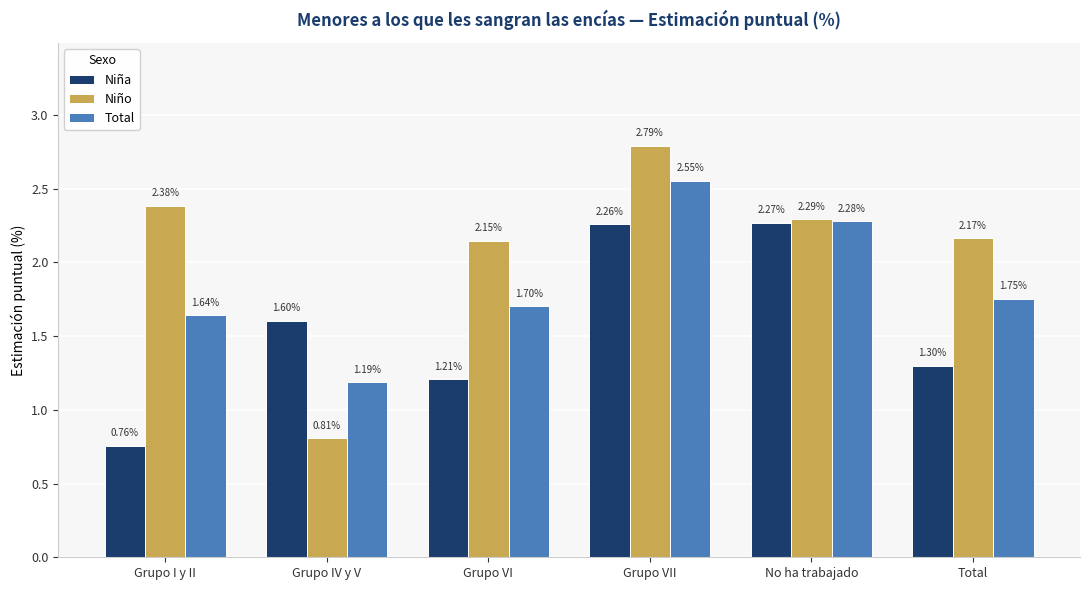

At how many categories does at least one series exceed 2?

5